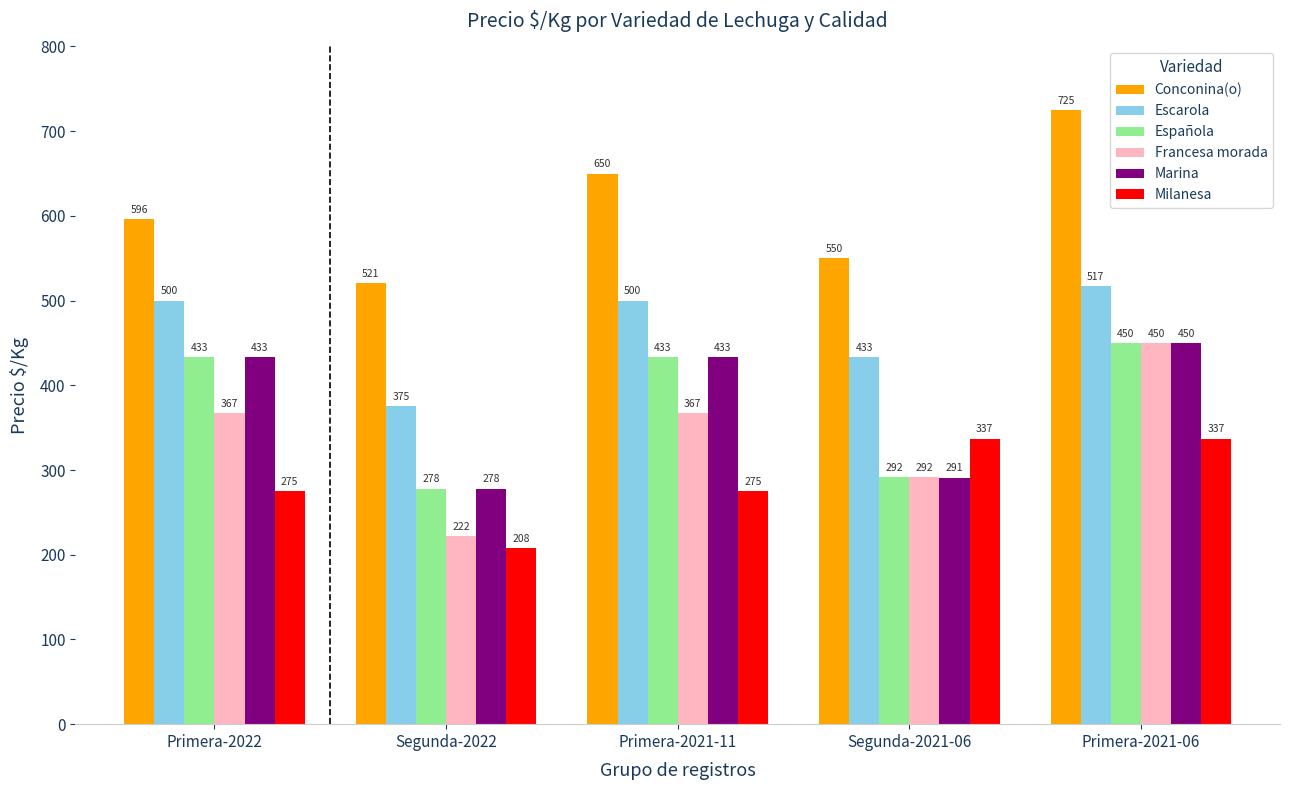

Rank the categories by Conconina(o) value from lowest to highest.

Segunda-2022, Segunda-2021-06, Primera-2022, Primera-2021-11, Primera-2021-06